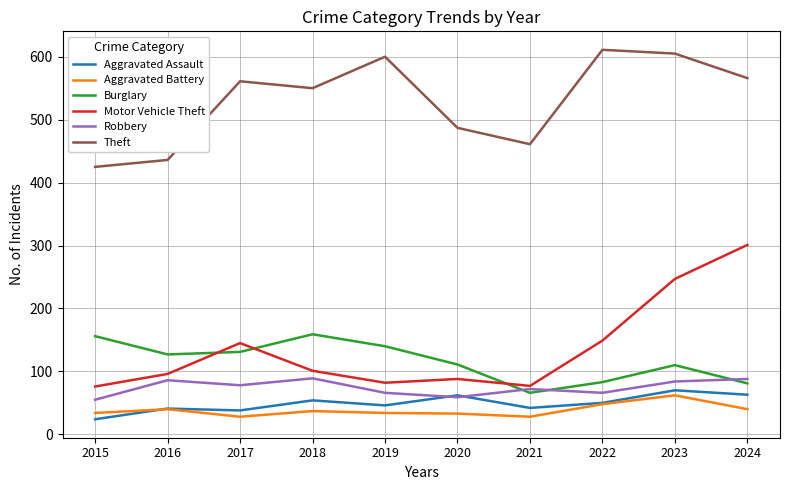

What is the total value across all series at 2021?

746